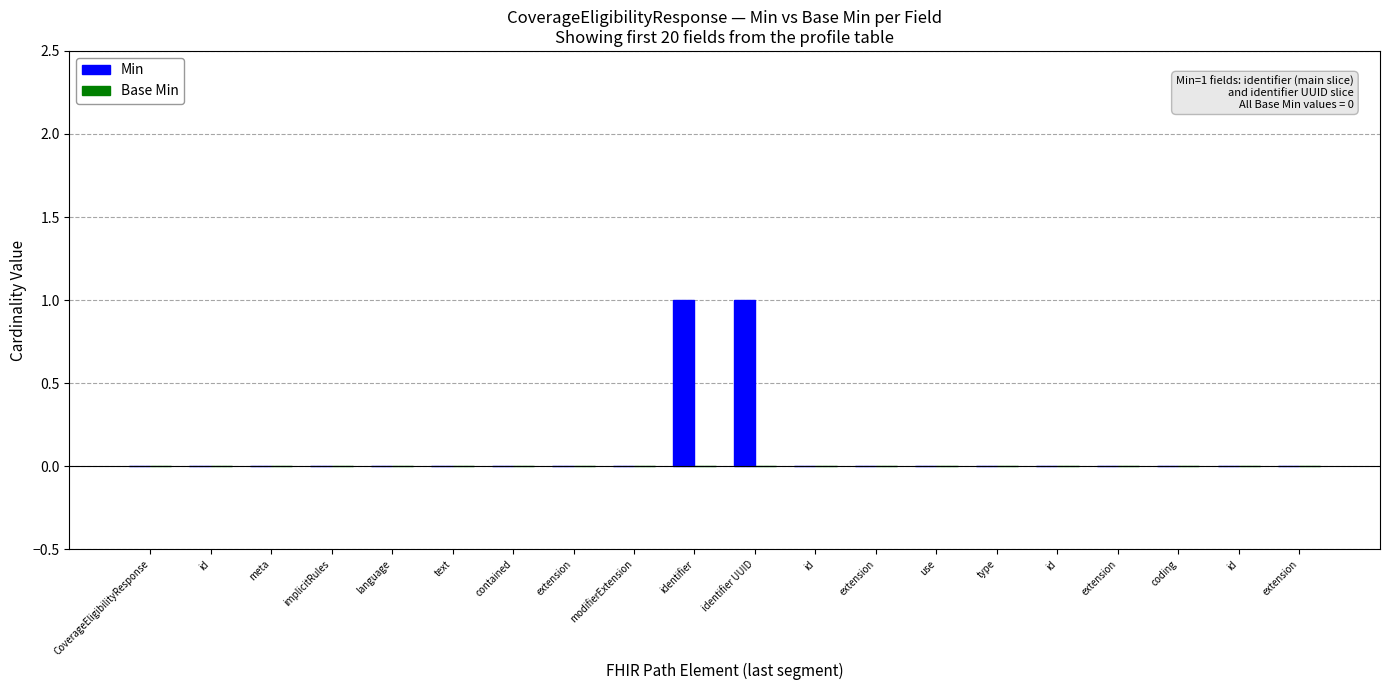

Count the number of data series in this chart.

1